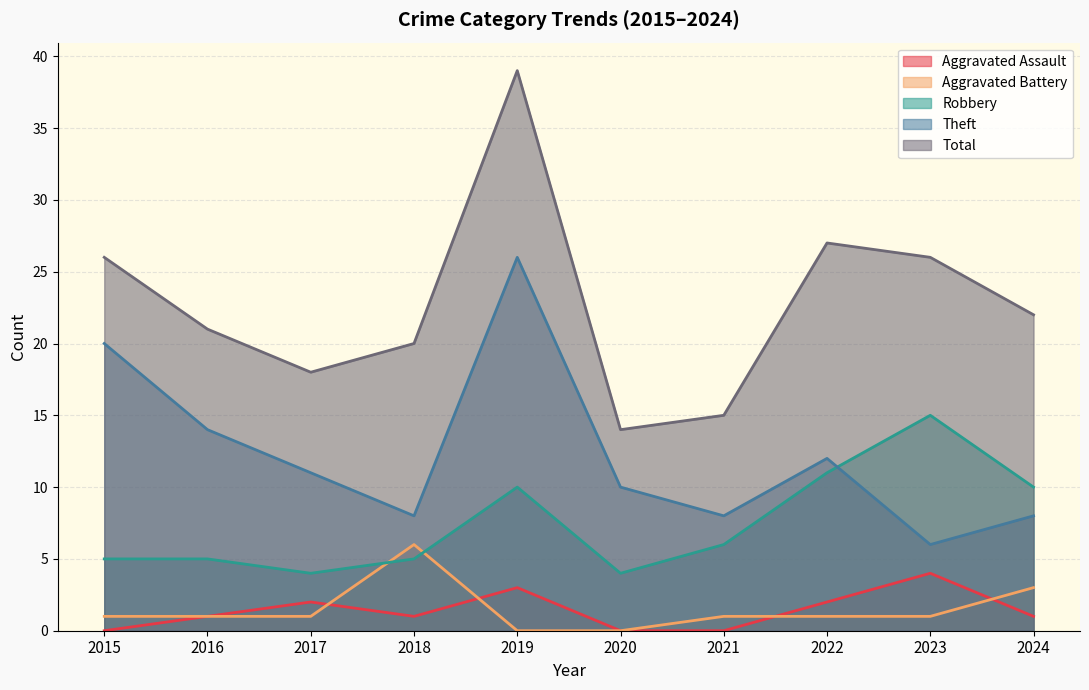

Reading right to left, list all the values displayed in this chart.

Aggravated Assault: 1	4	2	0	0	3	1	2	1	0
Aggravated Battery: 3	1	1	1	0	0	6	1	1	1
Robbery: 10	15	11	6	4	10	5	4	5	5
Theft: 8	6	12	8	10	26	8	11	14	20
Total: 22	26	27	15	14	39	20	18	21	26